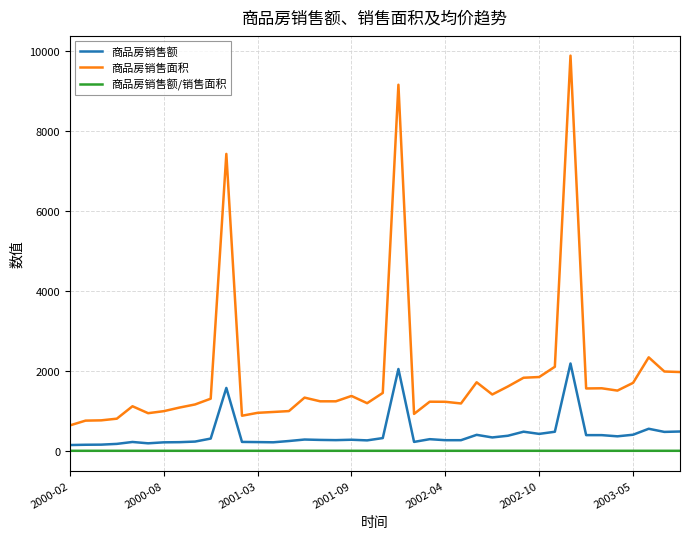

Count the 商品房销售额/销售面积 values in the range 0 to 1.

40